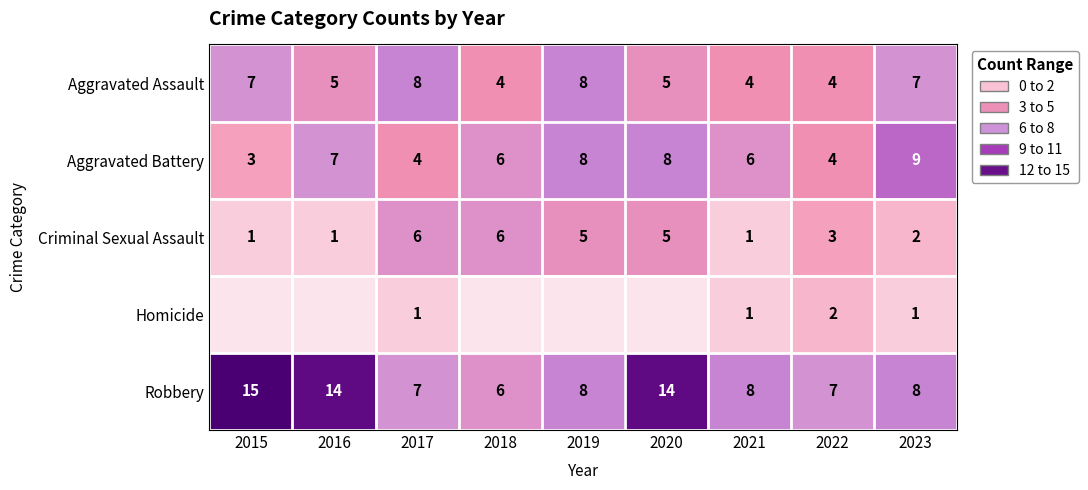

What is the maximum value for Aggravated Battery?

9